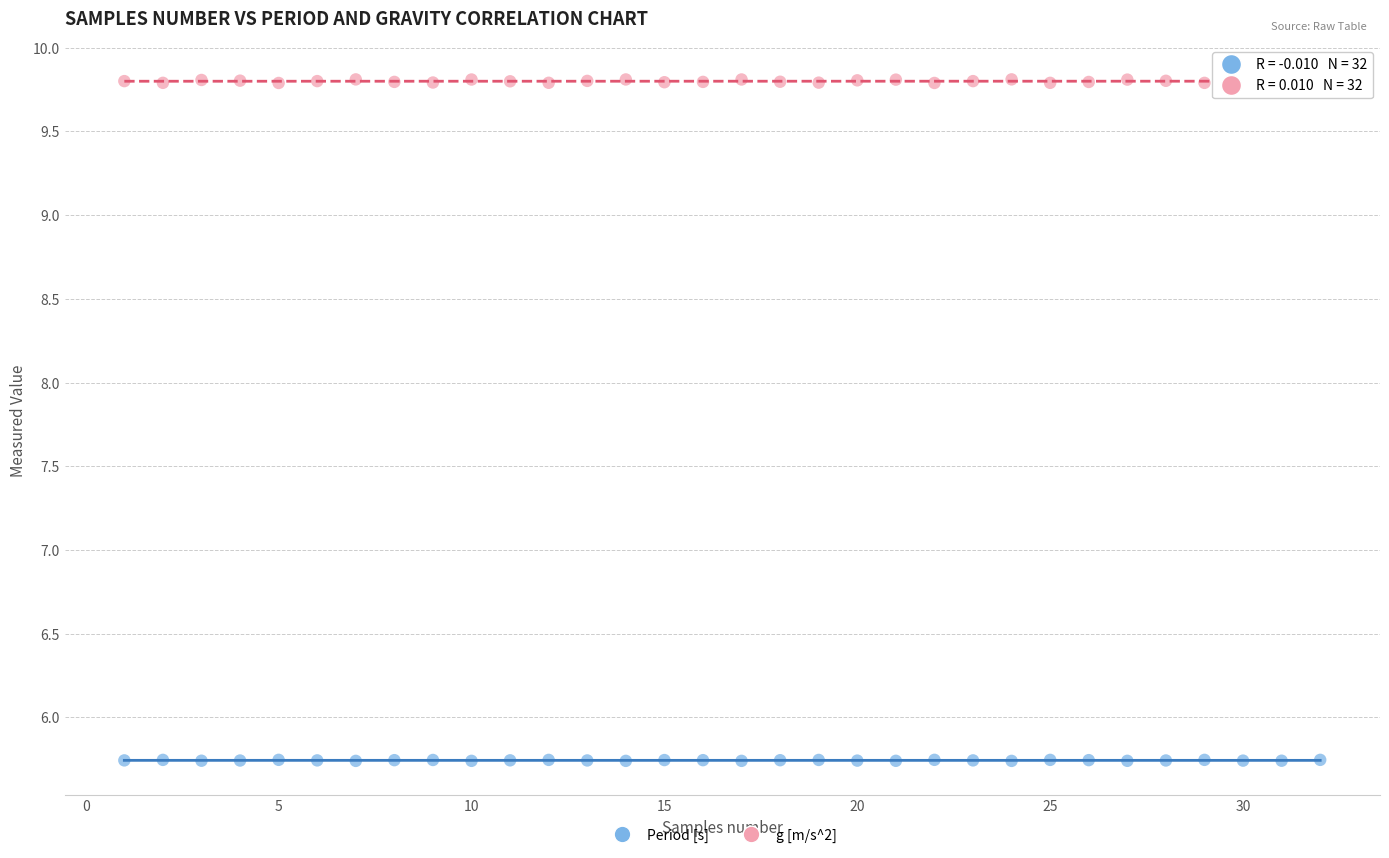

Which series reaches the minimum Y coordinate?

Period [s]